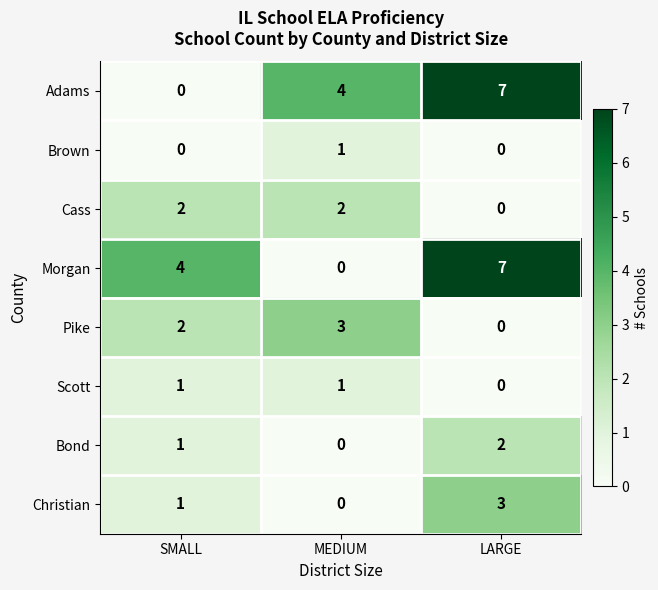

At which category does the chart reach its peak across all series?

LARGE